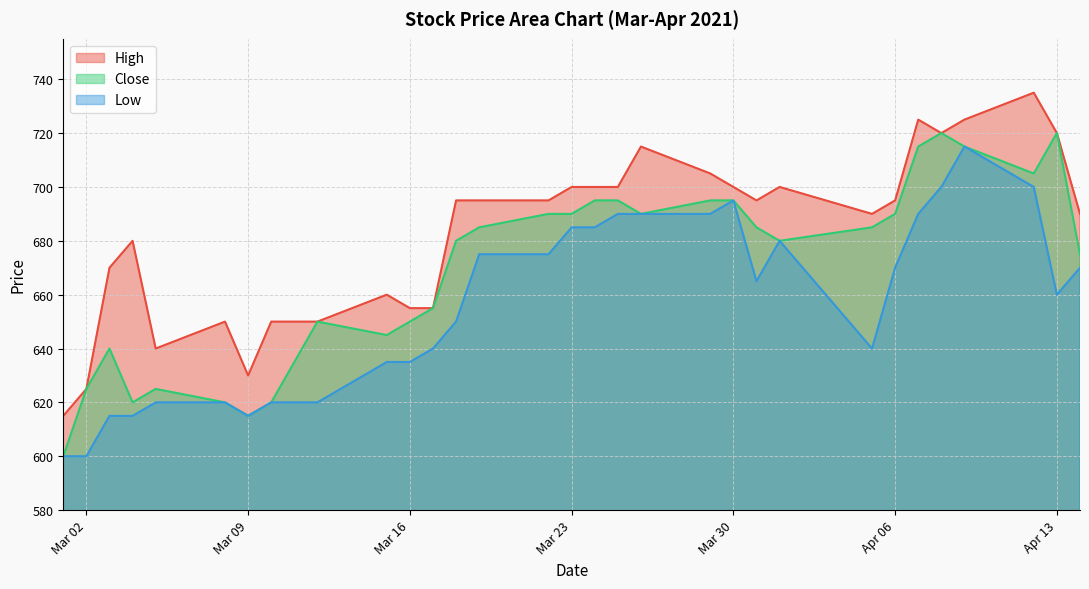

Does the chart display data point markers on the line(s)?

No